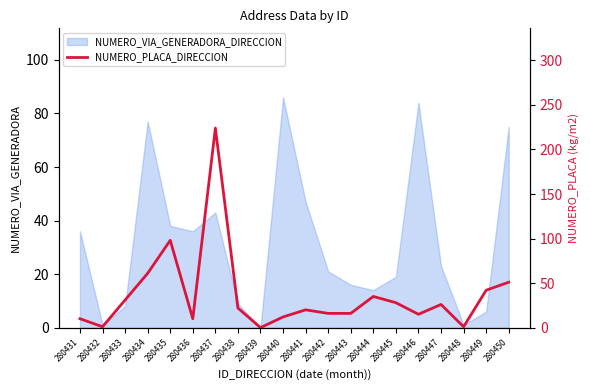

True or false: NUMERO_VIA_GENERADORA_DIRECCION has a value of 24 at 280444.

False